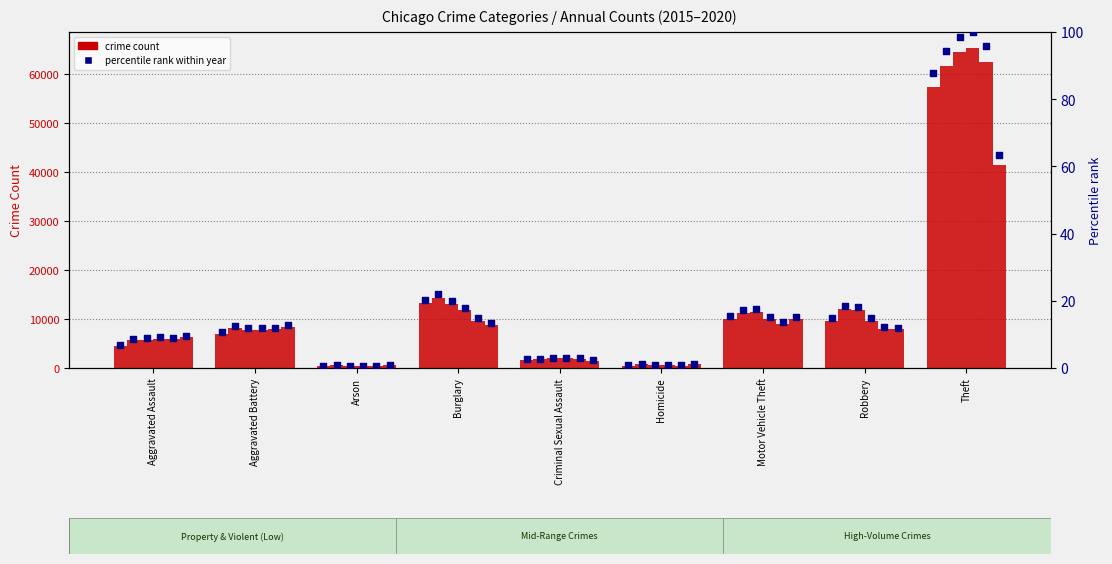

What is the total value across all series at Arson?

2744